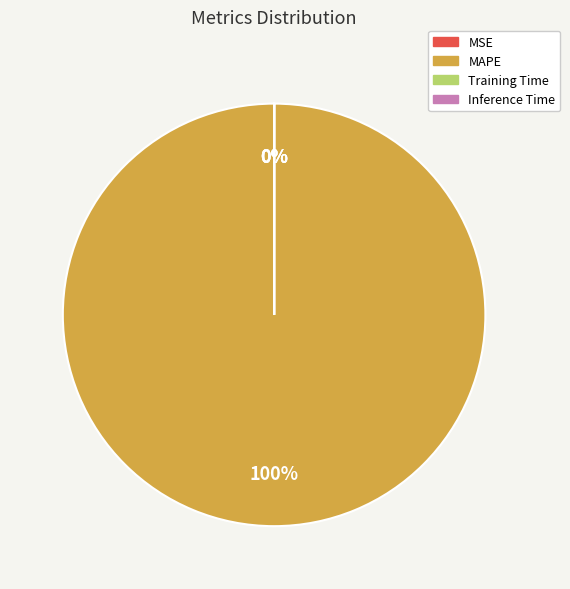

Count the number of slices in the pie.

5